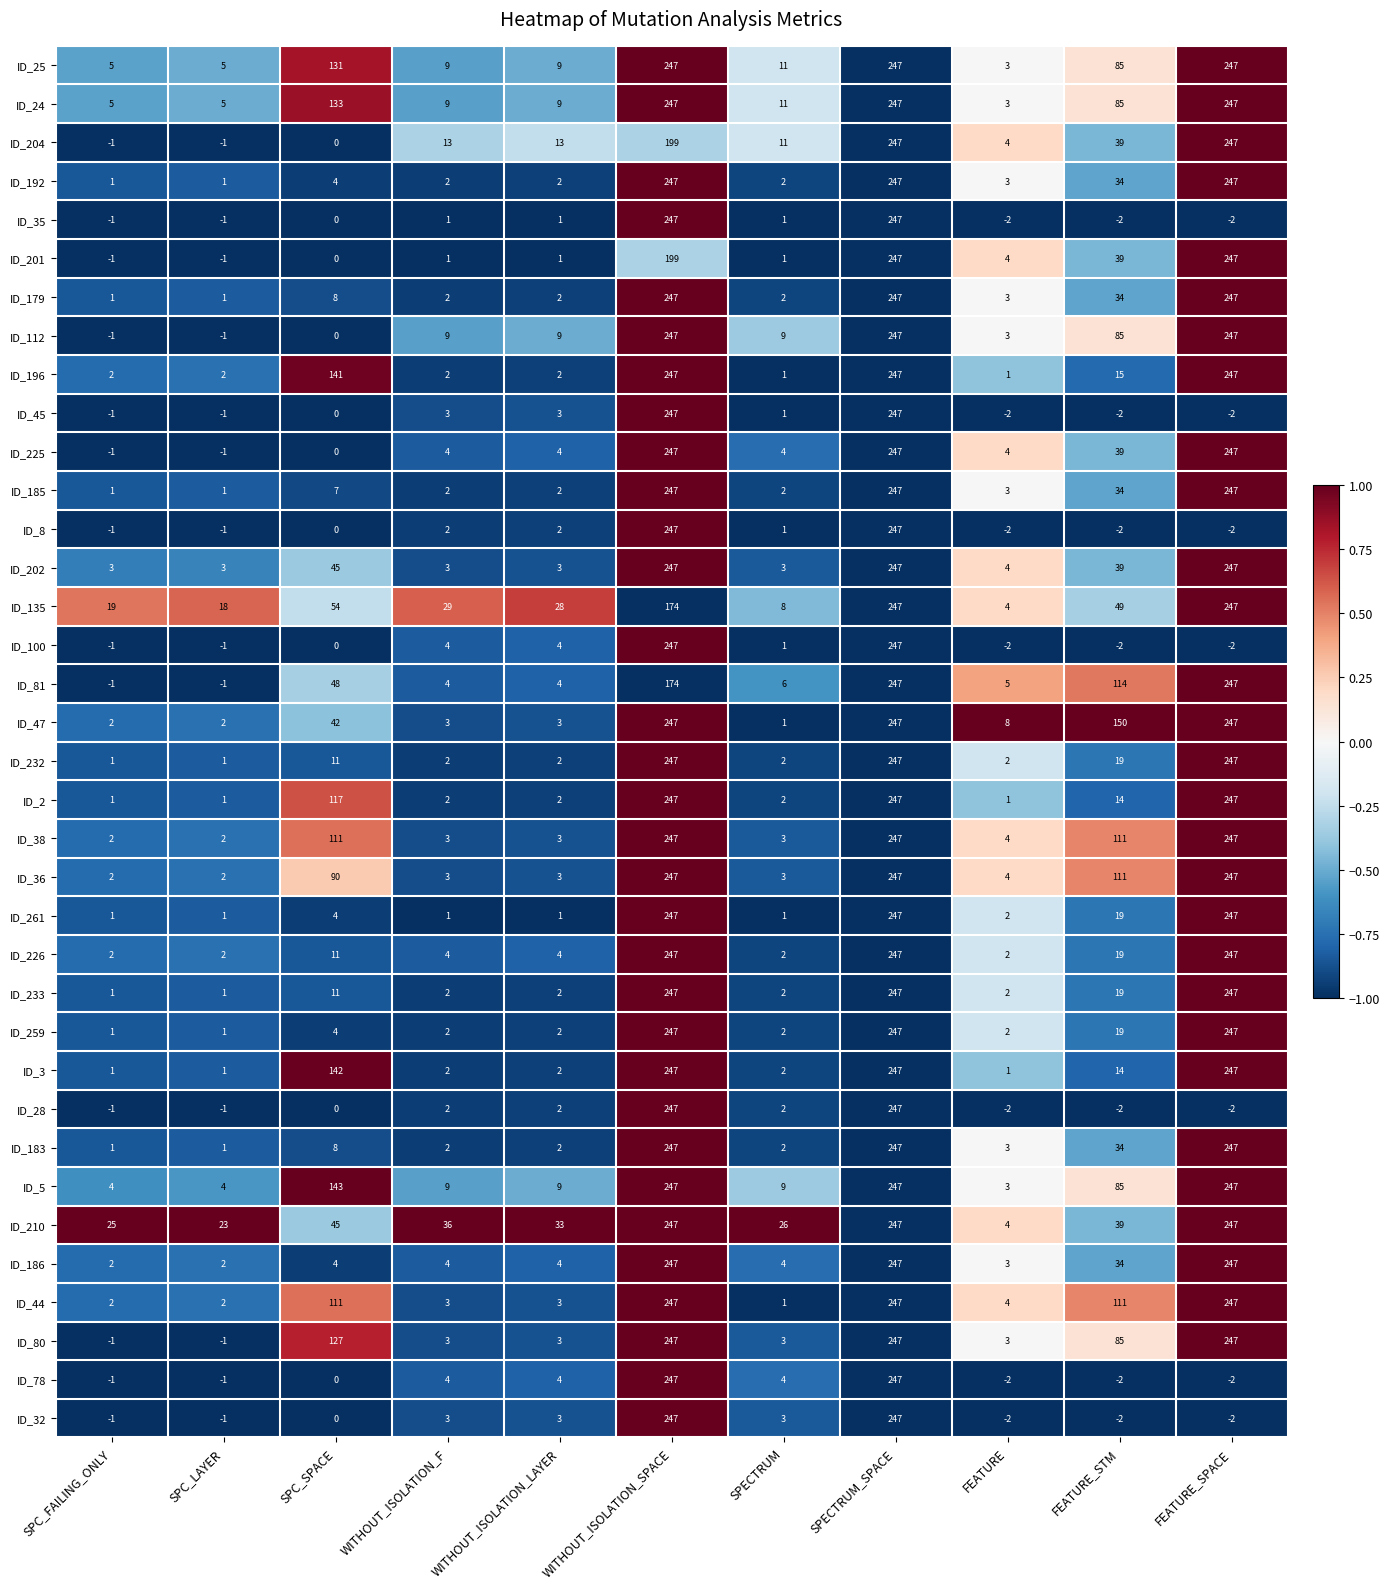

Where does the ID_202 series first go above 4?

SPC_SPACE